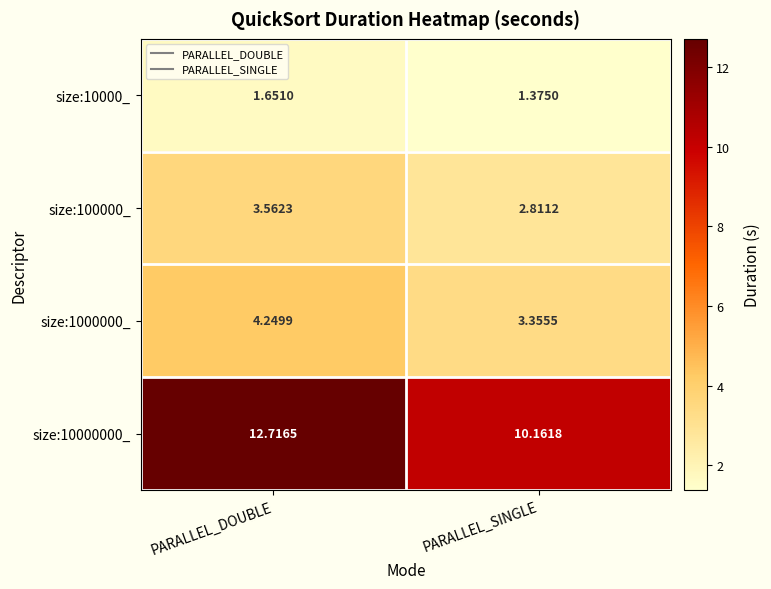

At which label is size:1000000_ closest to 3?

PARALLEL_SINGLE